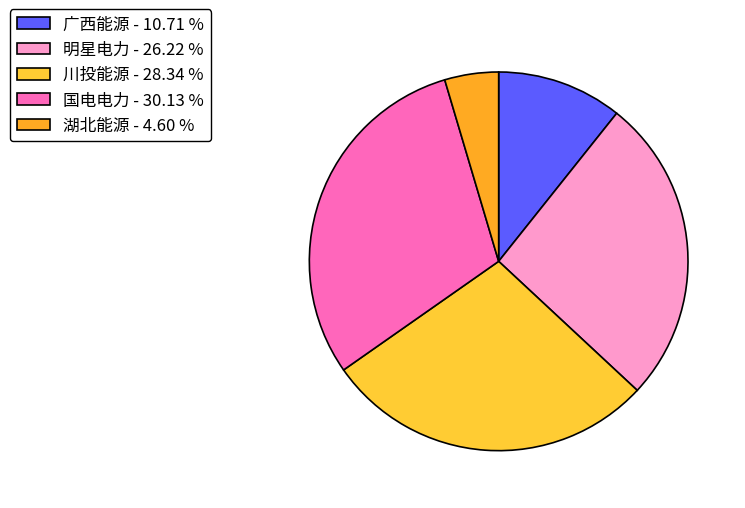

Count the number of slices in the pie.

5